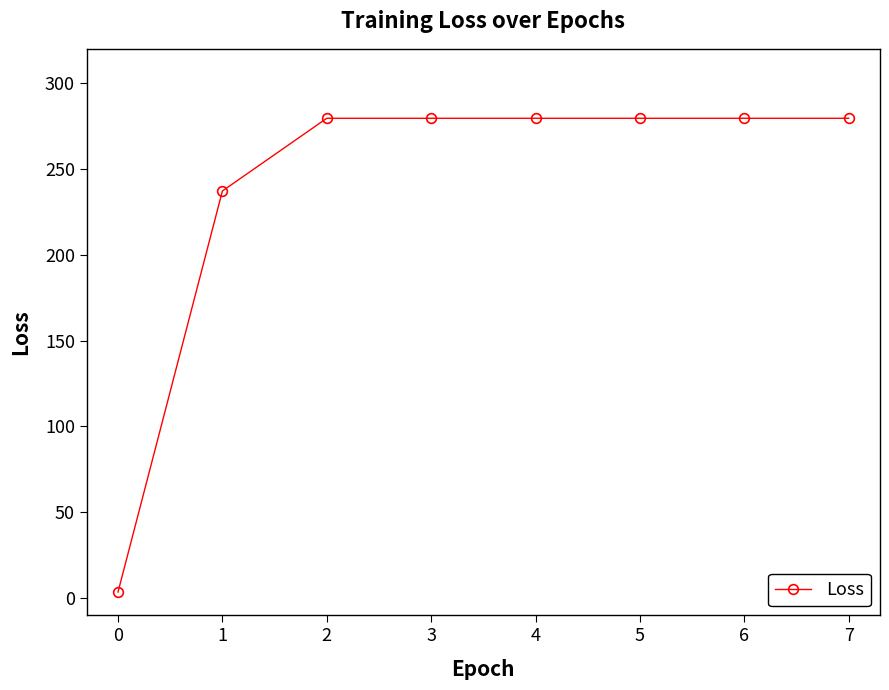

Reading right to left, extract all data points from this chart.

7=279.5	6=279.5	5=279.5	4=279.5	3=279.5	2=279.5	1=237.2	0=3.6